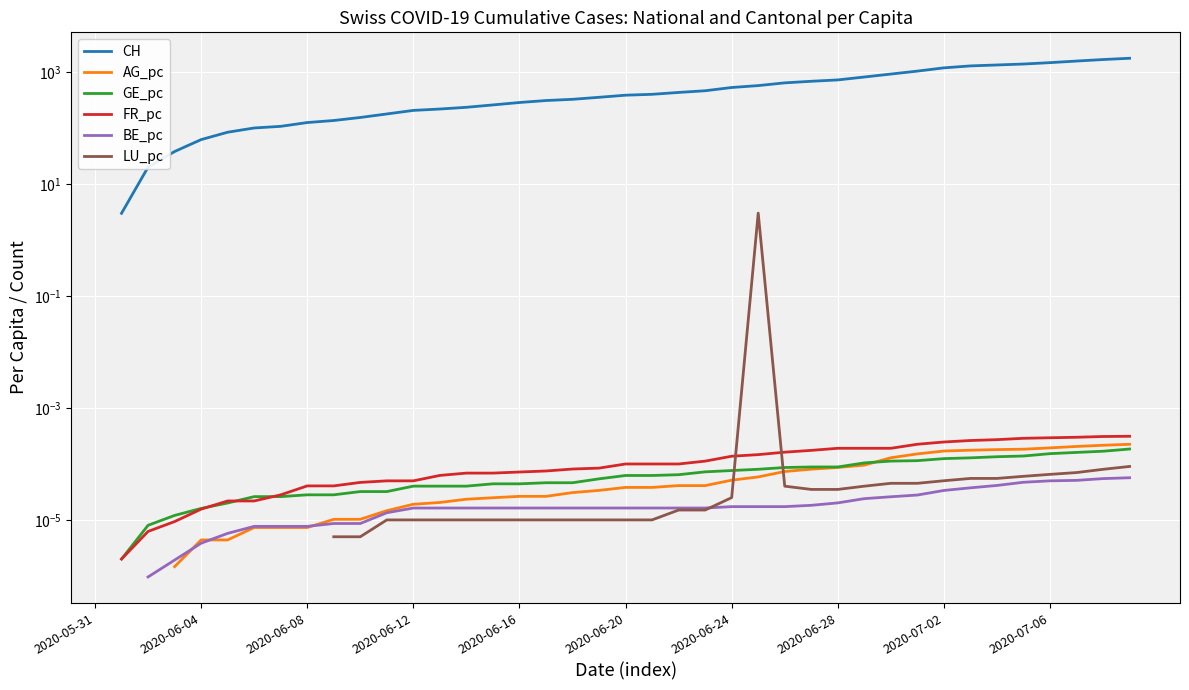

Where do FR_pc and LU_pc first cross each other?

24 and 25